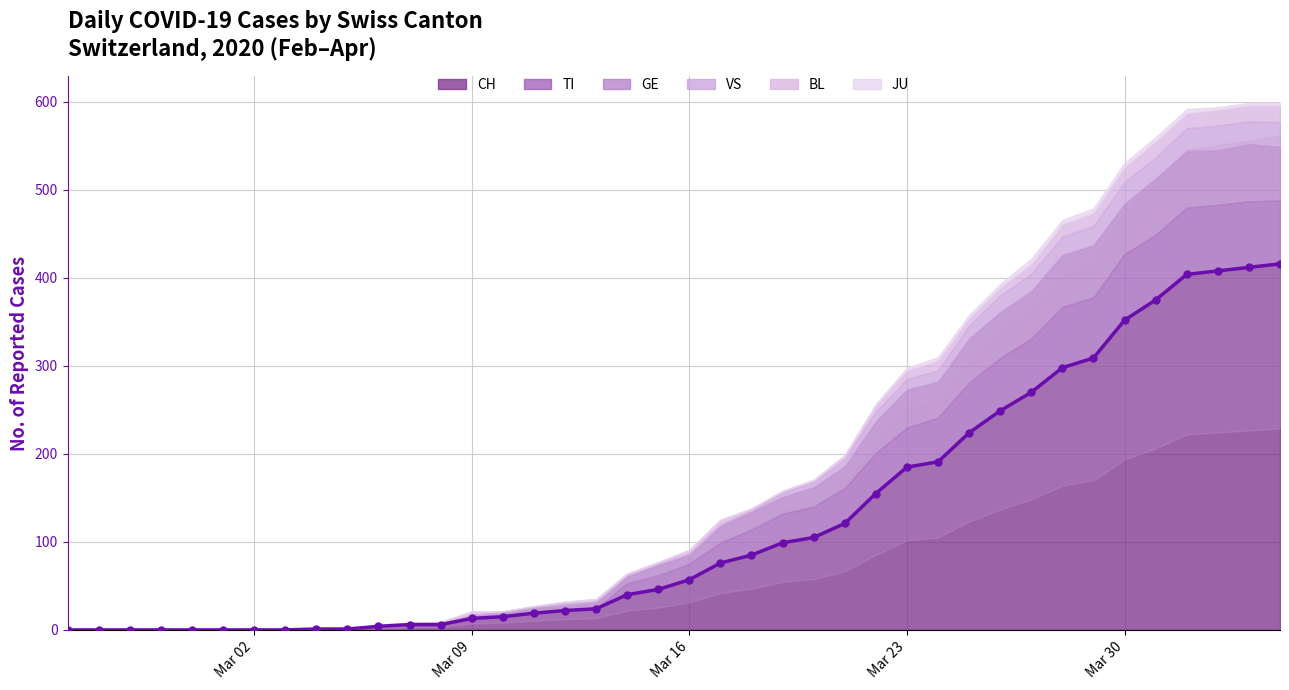

Reading right to left, transcribe all the data shown in this chart.

CH: 39=416	38=412	37=408	36=404	35=375	34=352	33=309	32=298	31=270	30=249	29=224	28=191	27=185	26=155	25=121	24=105	23=99	22=85	21=76	20=57	19=46	18=40	17=24	16=22	15=19	14=15	13=13	12=6	11=6	10=4	9=1	8=1	7=0	6=0	5=0	4=0	3=0	2=0	1=0	0=0
TI: 39=72	38=75	37=75	36=76	35=74	34=75	33=69	32=69	31=61	30=60	29=57	28=50	27=45	26=46	25=40	24=35	23=33	22=29	21=23	20=18	19=16	18=13	17=0	16=0	15=0	14=0	13=0	12=0	11=0	10=0	9=0	8=0	7=0	6=0	5=0	4=0	3=0	2=0	1=0	0=0
GE: 39=61	38=65	37=62	36=64	35=64	34=57	33=59	32=59	31=54	30=52	29=50	28=41	27=43	26=36	25=25	24=22	23=19	22=20	21=19	20=10	19=12	18=8	17=7	16=6	15=6	14=4	13=3	12=0	11=0	10=0	9=0	8=0	7=0	6=0	5=0	4=0	3=0	2=0	1=0	0=0
VS: 39=28	38=26	37=28	36=26	35=24	34=25	33=22	32=21	31=20	30=19	29=15	28=13	27=12	26=11	25=8	24=6	23=5	22=2	21=2	20=2	19=1	18=1	17=1	16=1	15=1	14=1	13=1	12=1	11=0	10=0	9=0	8=0	7=0	6=0	5=0	4=0	3=0	2=0	1=0	0=0
BL: 39=19	38=18	37=18	36=17	35=18	34=17	33=15	32=14	31=11	30=9	29=8	28=11	27=10	26=7	25=4	24=2	23=2	22=2	21=5	20=4	19=2	18=2	17=3	16=3	15=1	14=1	13=4	12=2	11=2	10=2	9=0	8=0	7=0	6=0	5=0	4=0	3=0	2=0	1=0	0=0
JU: 39=3	38=3	37=3	36=5	35=5	34=5	33=5	32=5	31=6	30=4	29=4	28=4	27=3	26=2	25=1	24=1	23=0	22=0	21=0	20=0	19=0	18=0	17=0	16=0	15=0	14=0	13=0	12=0	11=0	10=0	9=0	8=0	7=0	6=0	5=0	4=0	3=0	2=0	1=0	0=0